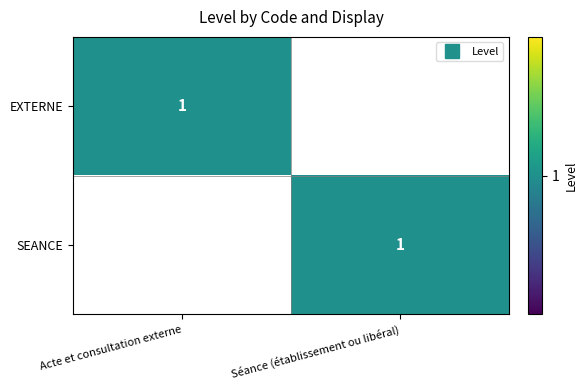

Rank the categories by SEANCE value from highest to lowest.

Séance (établissement ou libéral), Acte et consultation externe